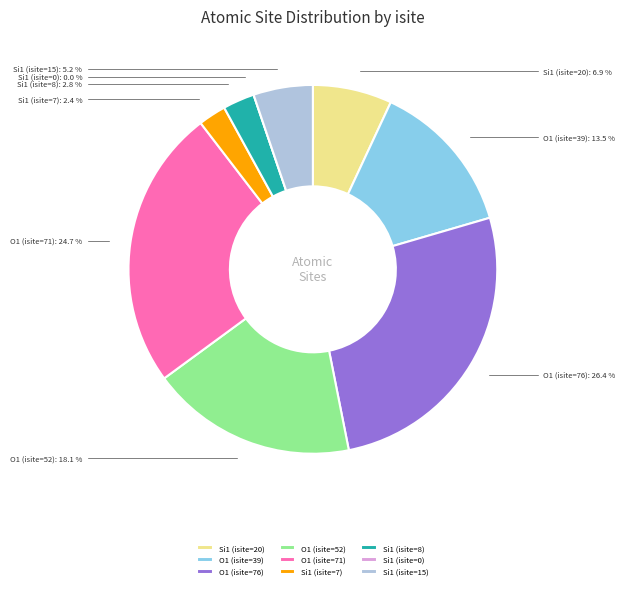

Do Si1 (isite=0) and Si1 (isite=7) together represent more than half of the pie?

No